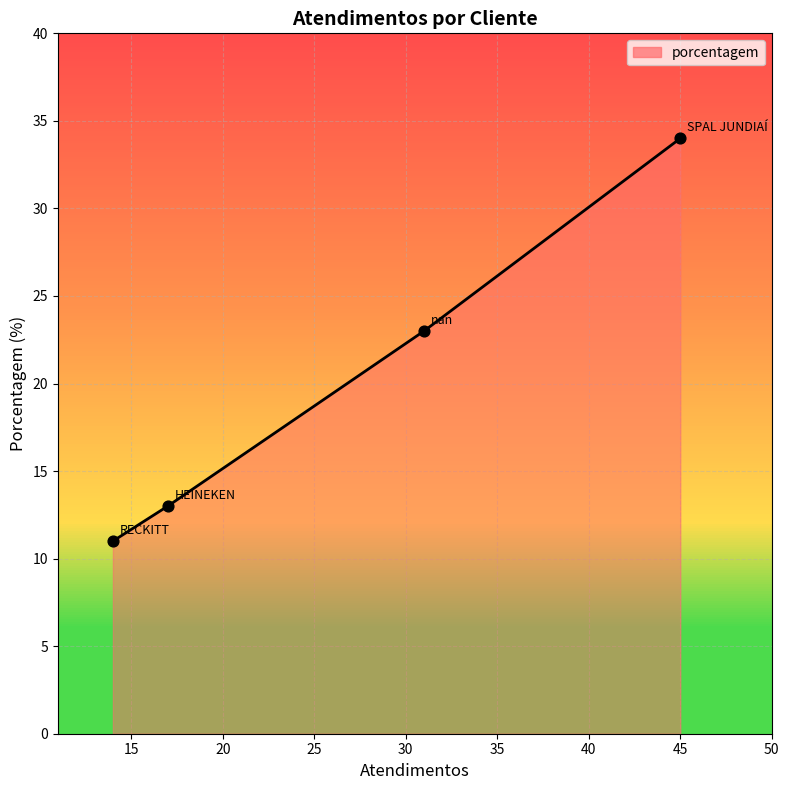

What is the difference between the maximum and minimum values?

23